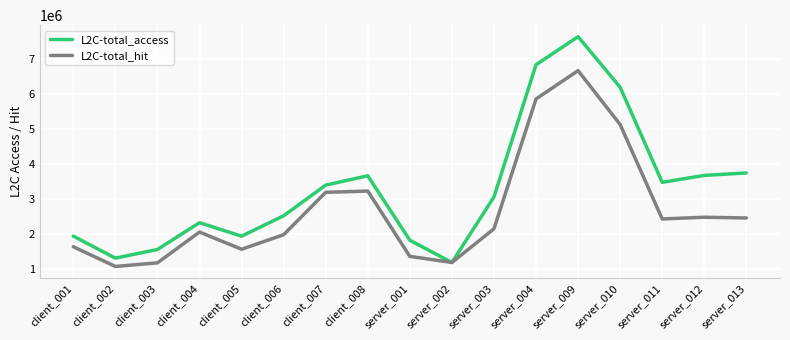

What is the greatest value displayed?

7641322